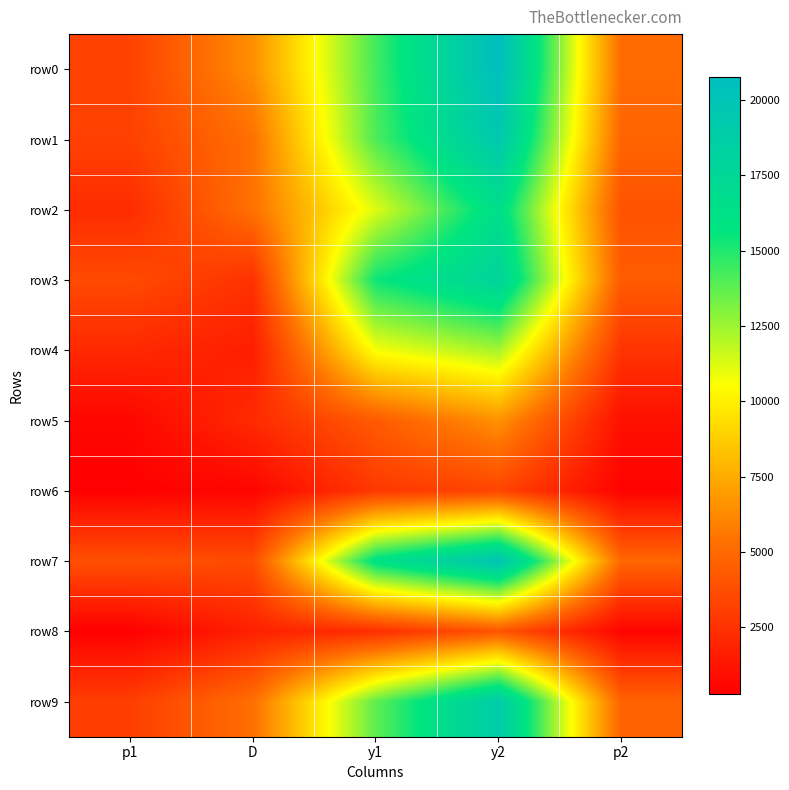

At which category does the chart reach its peak across all series?

y2